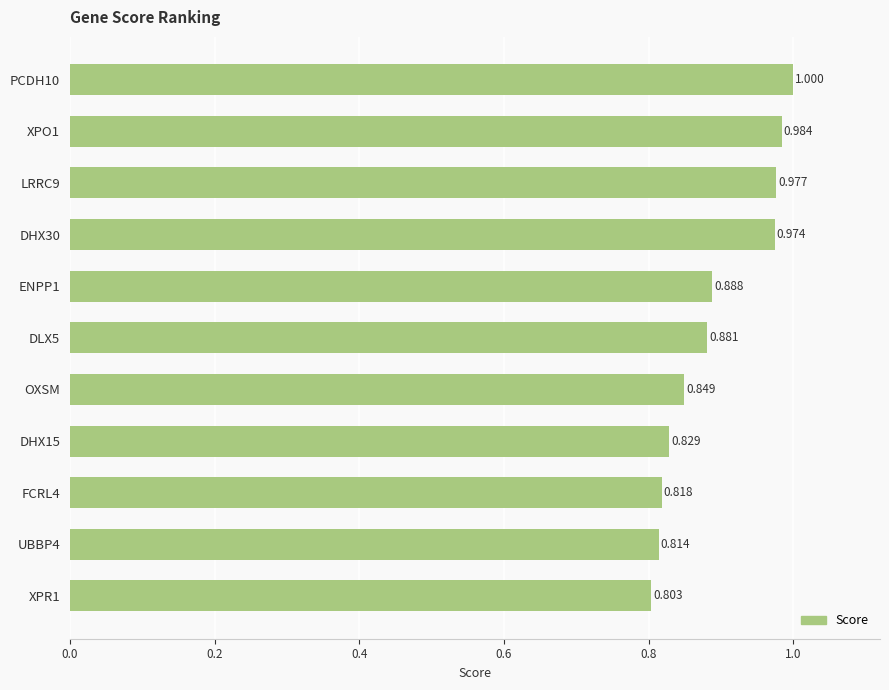

Does the chart contain any negative values?

No